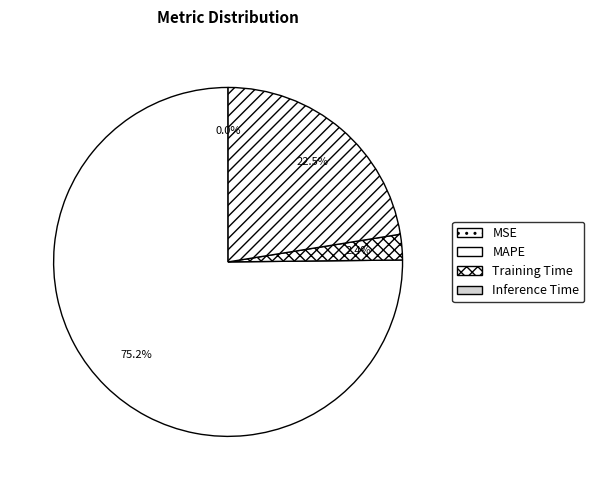

Does MAPE account for over 50% of the chart?

Yes